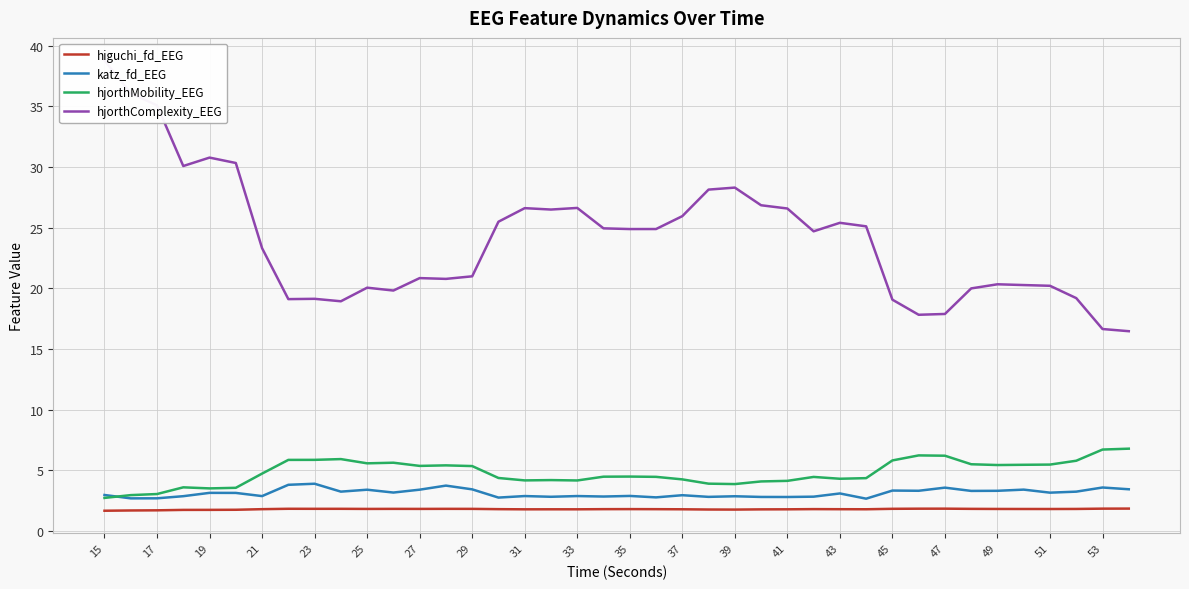

Which series has the largest range (max minus min)?

hjorthComplexity_EEG